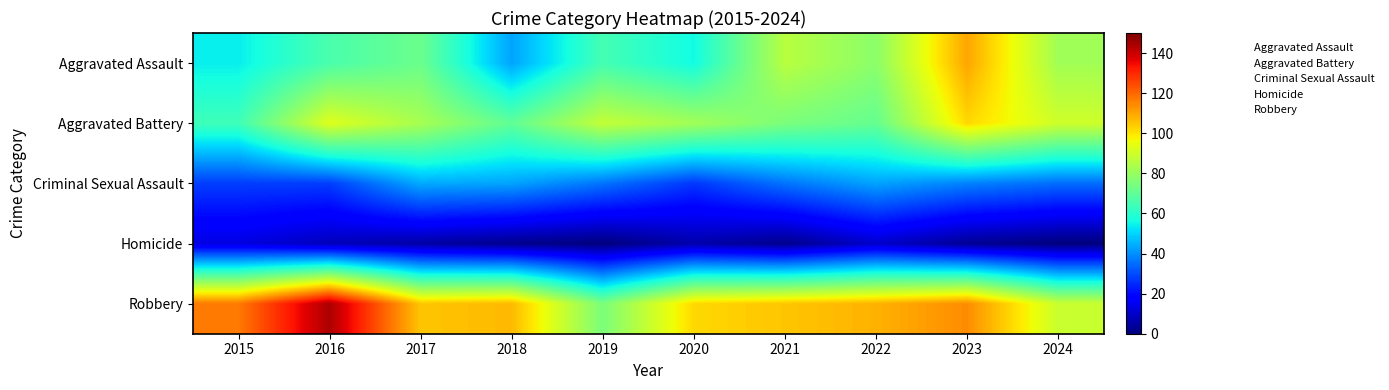

Reading left to right, list all the values displayed in this chart.

Aggravated Assault: 2015=54	2016=66	2017=72	2018=43	2019=65	2020=56	2021=86	2022=78	2023=110	2024=82
Aggravated Battery: 2015=64	2016=93	2017=83	2018=70	2019=88	2020=82	2021=75	2022=71	2023=102	2024=90
Criminal Sexual Assault: 2015=28	2016=28	2017=44	2018=43	2019=36	2020=27	2021=36	2022=43	2023=38	2024=35
Homicide: 2015=13	2016=8	2017=5	2018=2	2019=0	2020=6	2021=2	2022=10	2023=3	2024=0
Robbery: 2015=117	2016=144	2017=105	2018=107	2019=75	2020=102	2021=105	2022=108	2023=114	2024=89